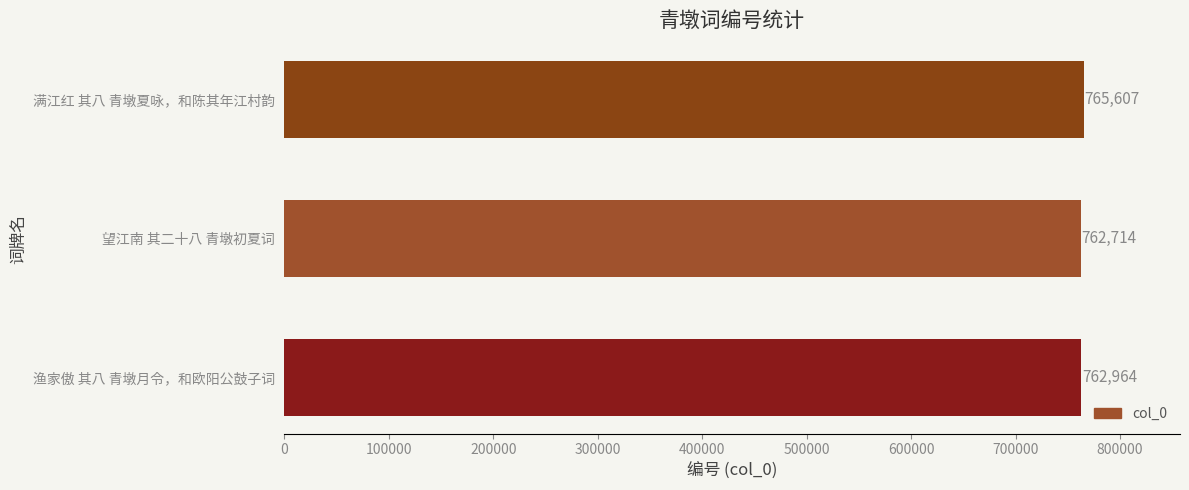

What is the change in value from 望江南 其二十八 青墩初夏词 to 满江红 其八 青墩夏咏，和陈其年江村韵?

+2893